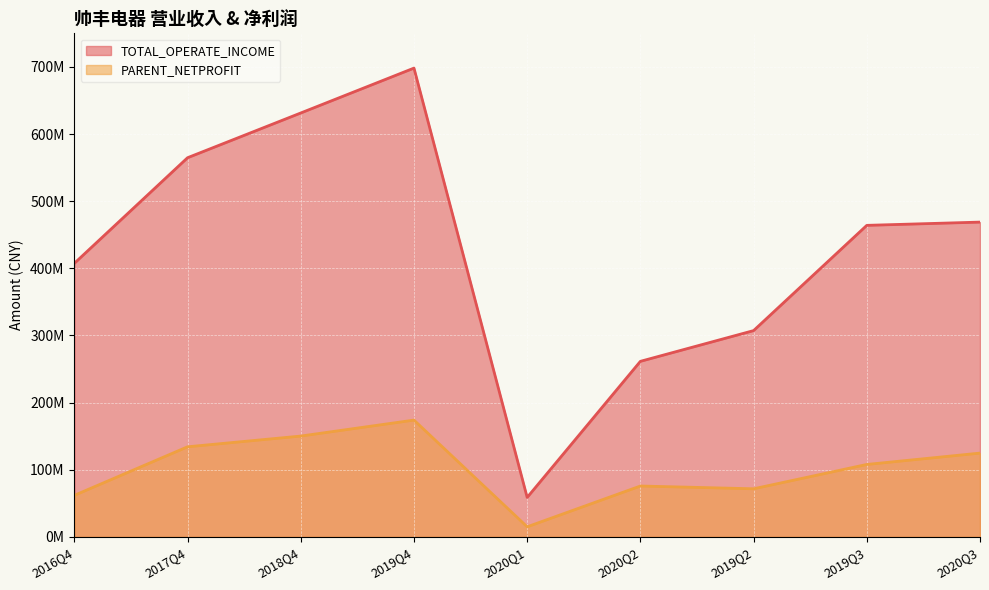

Which has a higher value, 2017Q4 or 2020Q2?

2017Q4